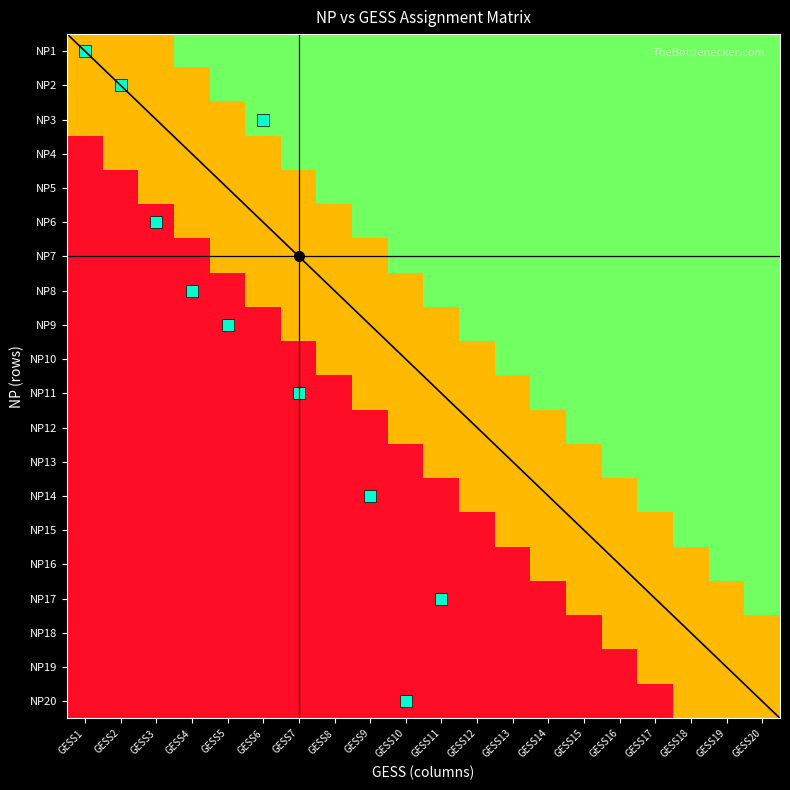

Is the value of NP13 at GESS3 greater than the value of NP19 at GESS9?

No